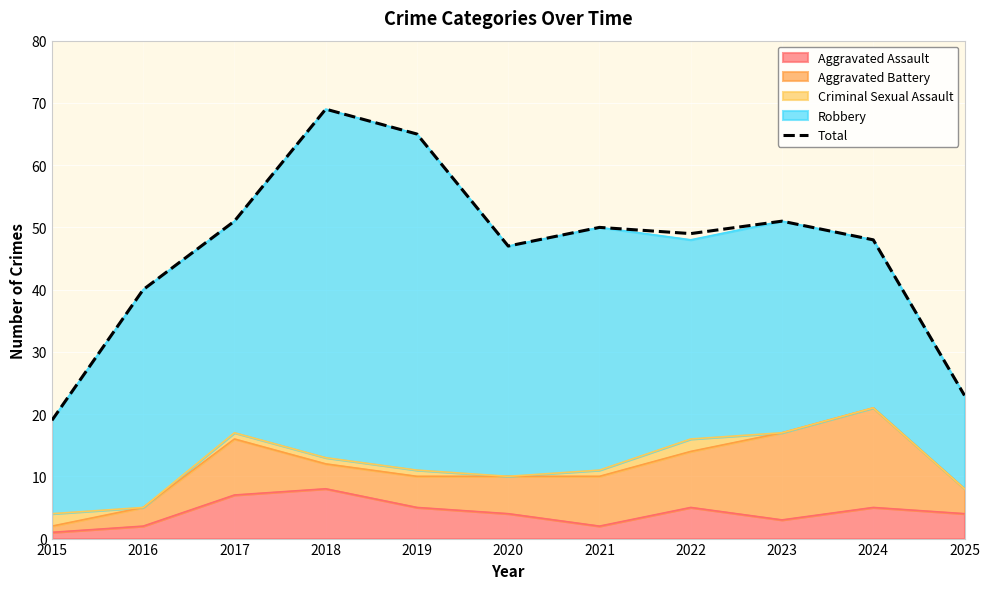

How many interior local valleys does the Aggravated Assault series have?

2